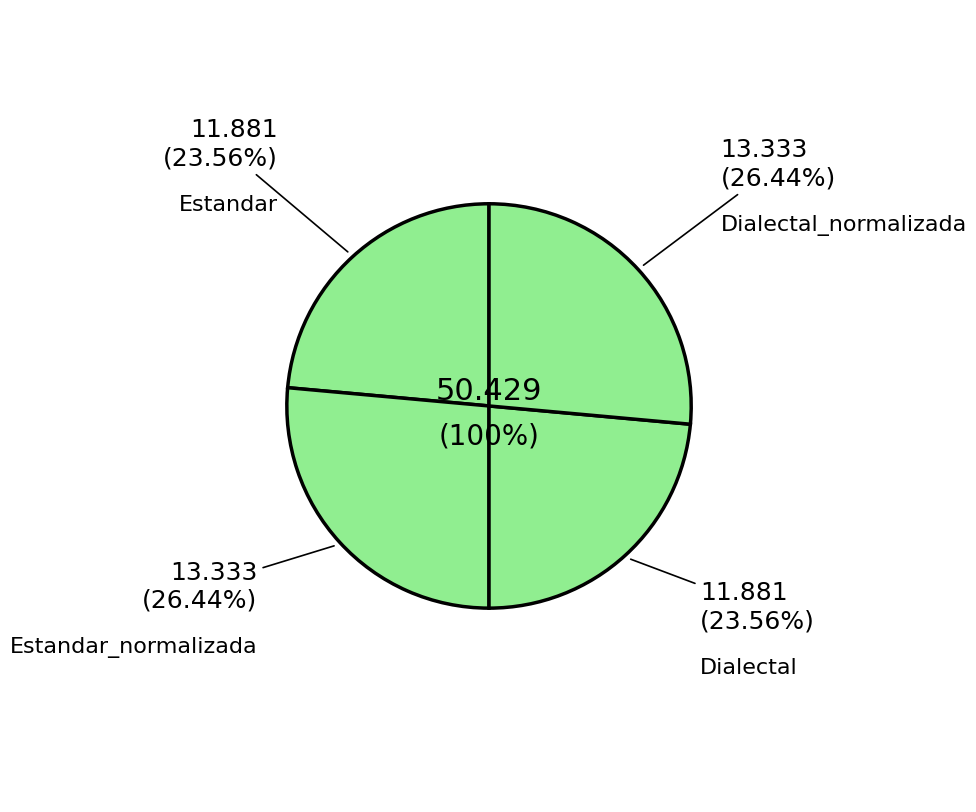

Which slice is the smallest?

Estandar